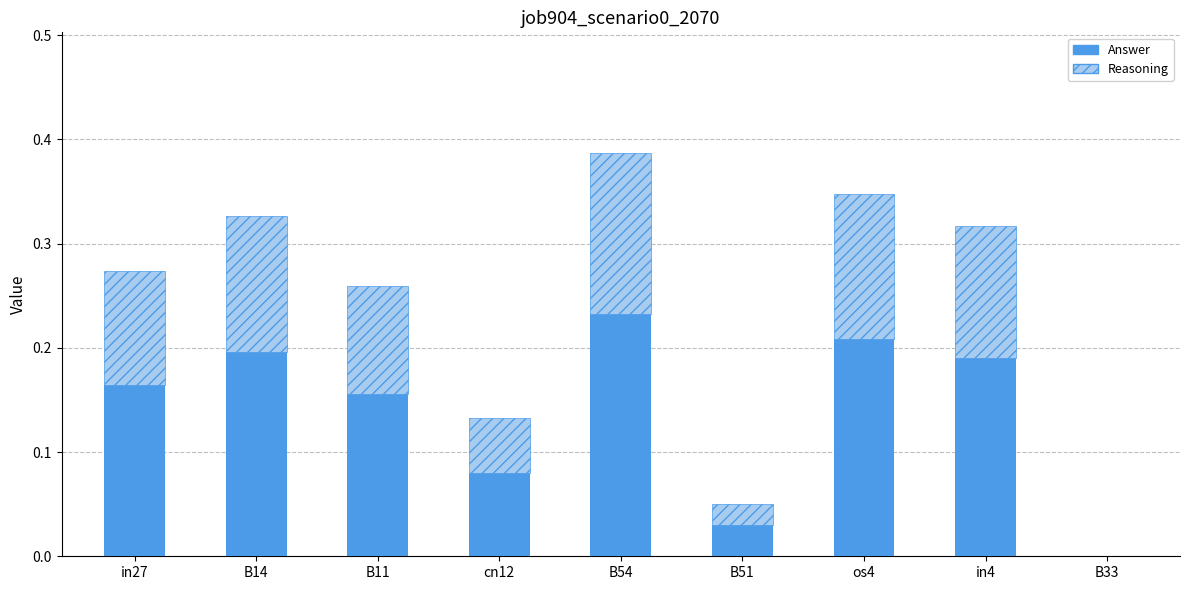

What is the greatest value displayed?

0.2